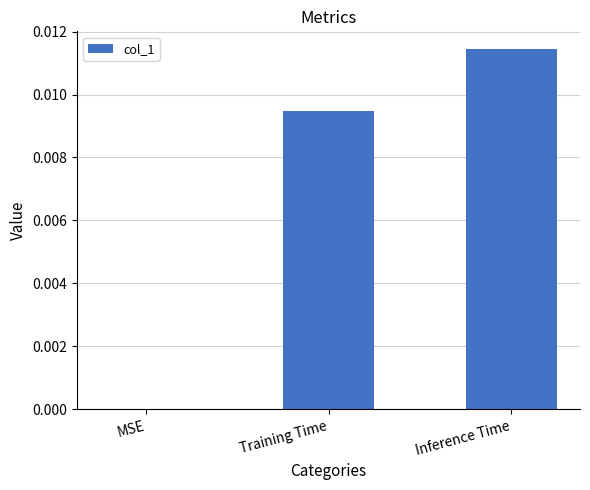

Which category has the highest value across all series?

Inference Time